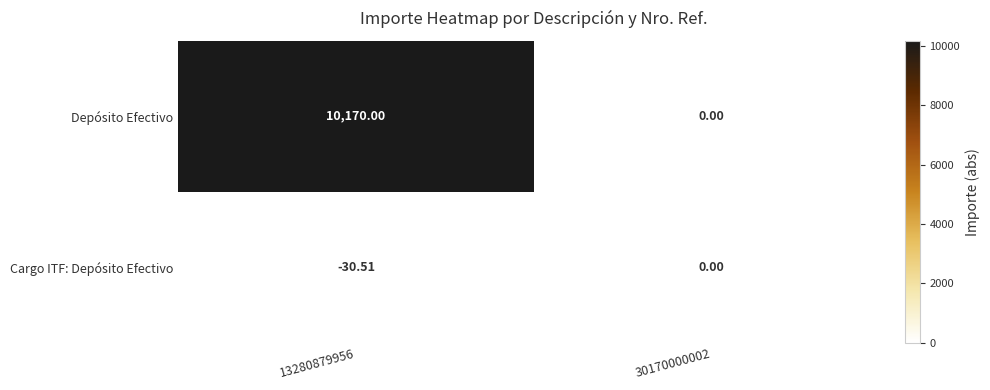

Is the value of Cargo ITF: Depósito Efectivo at 13280879956 greater than the value of Depósito Efectivo at 13280879956?

No